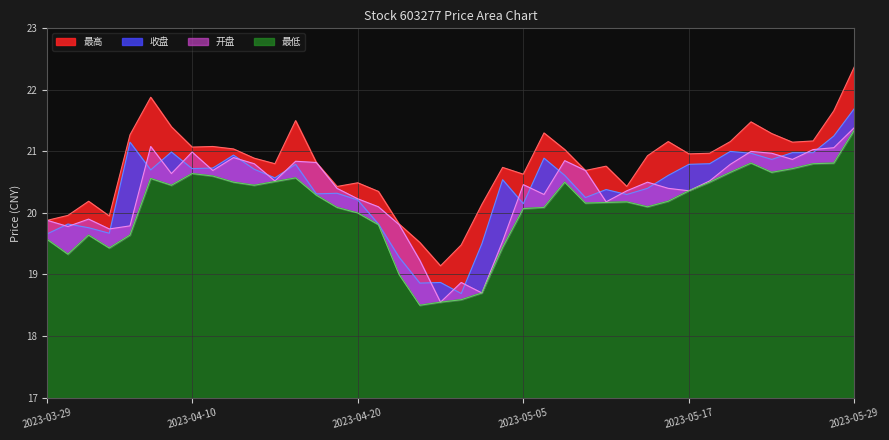

Which has a higher value, 2023-05-11 or 2023-05-22?

2023-05-22